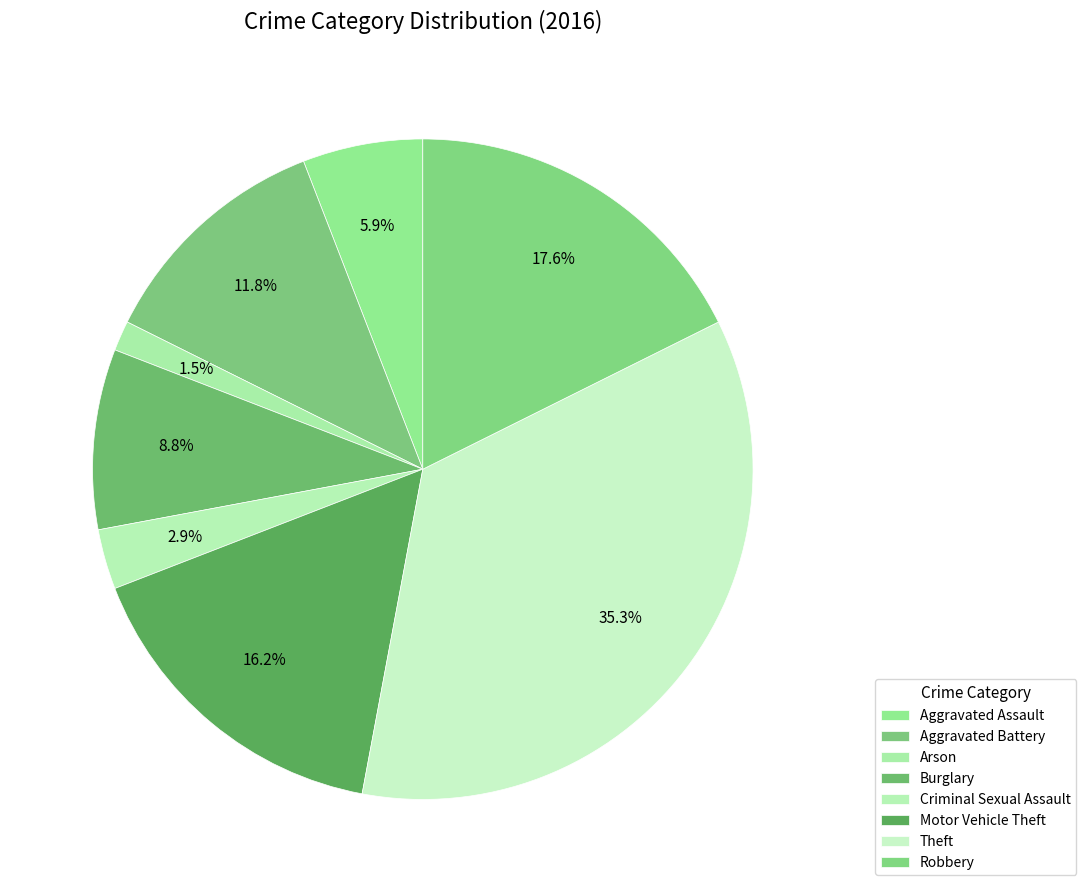

How many slices are in this pie chart?

8